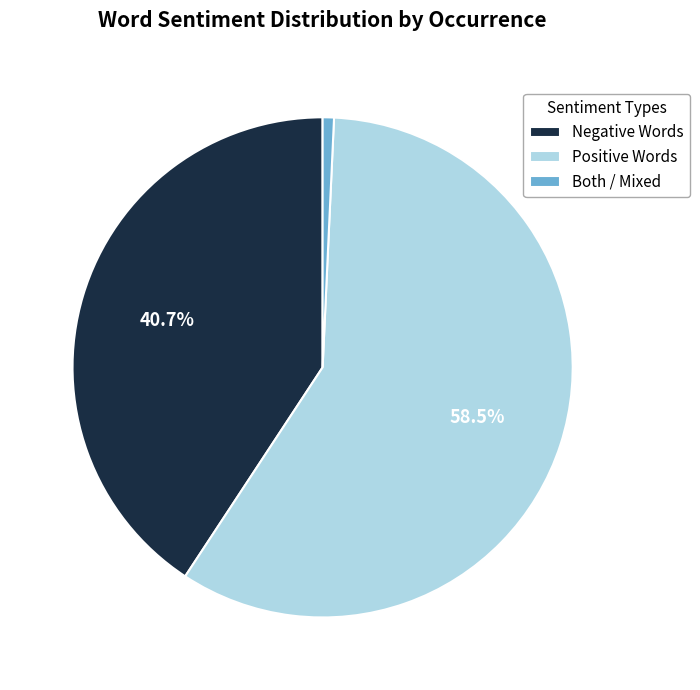

Rank the categories by value from highest to lowest.

Positive Words, Negative Words, Both / Mixed